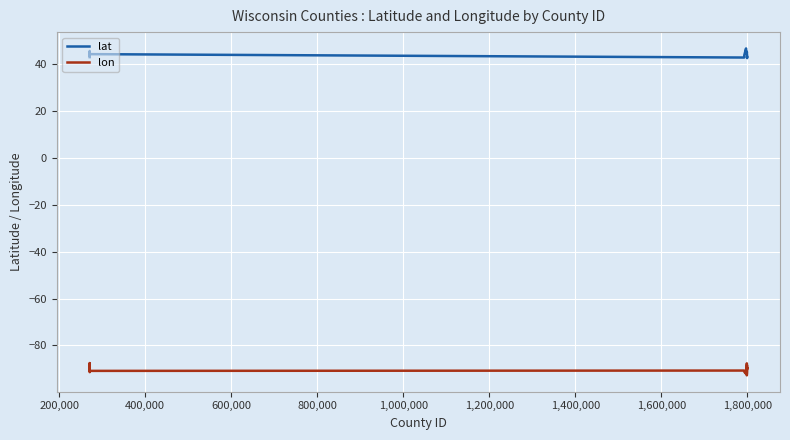

Rank the series by their maximum value, from lowest to highest.

lon, lat